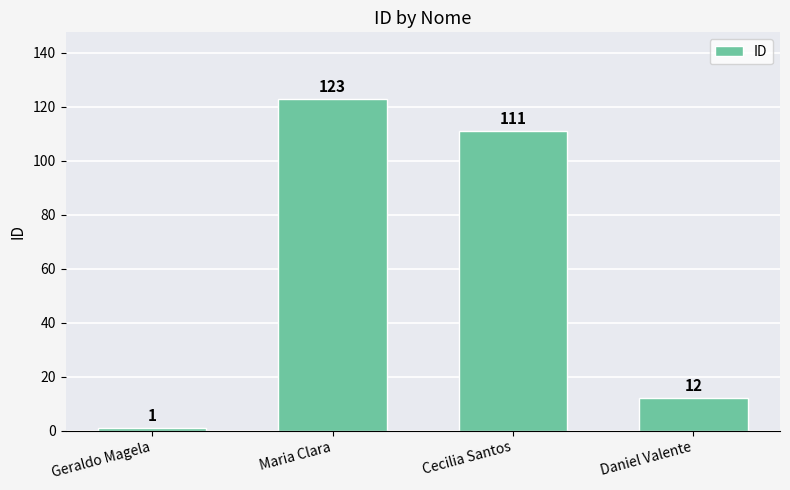

The value at Daniel Valente is 7. True or false?

False